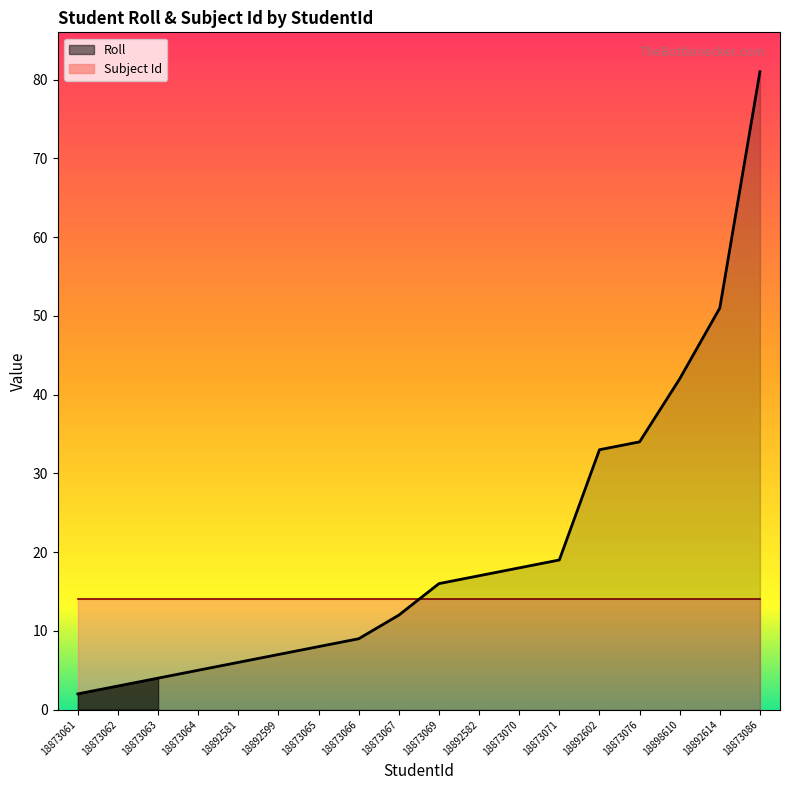

What is the minimum value shown in the chart?

2